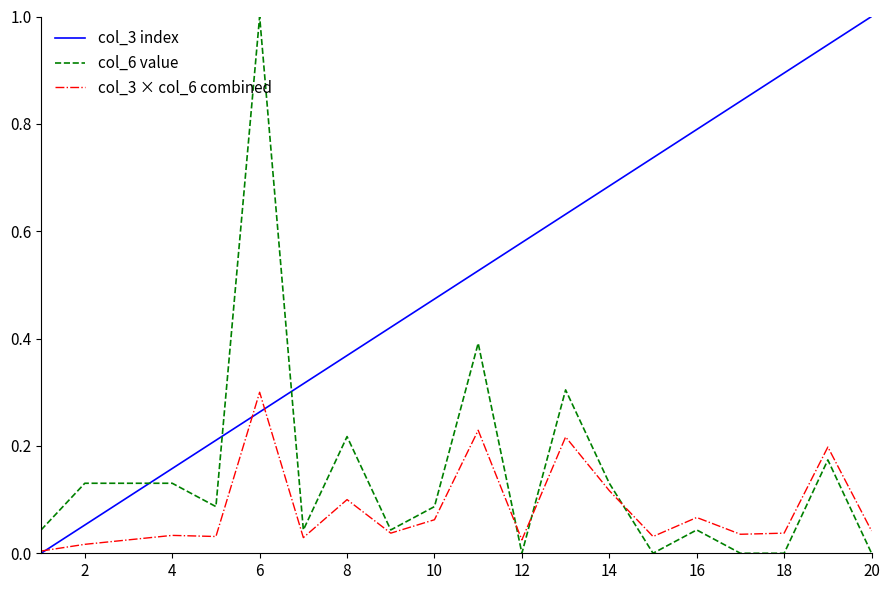

What is the sum of all col_3 × col_6 combined values?

1.6